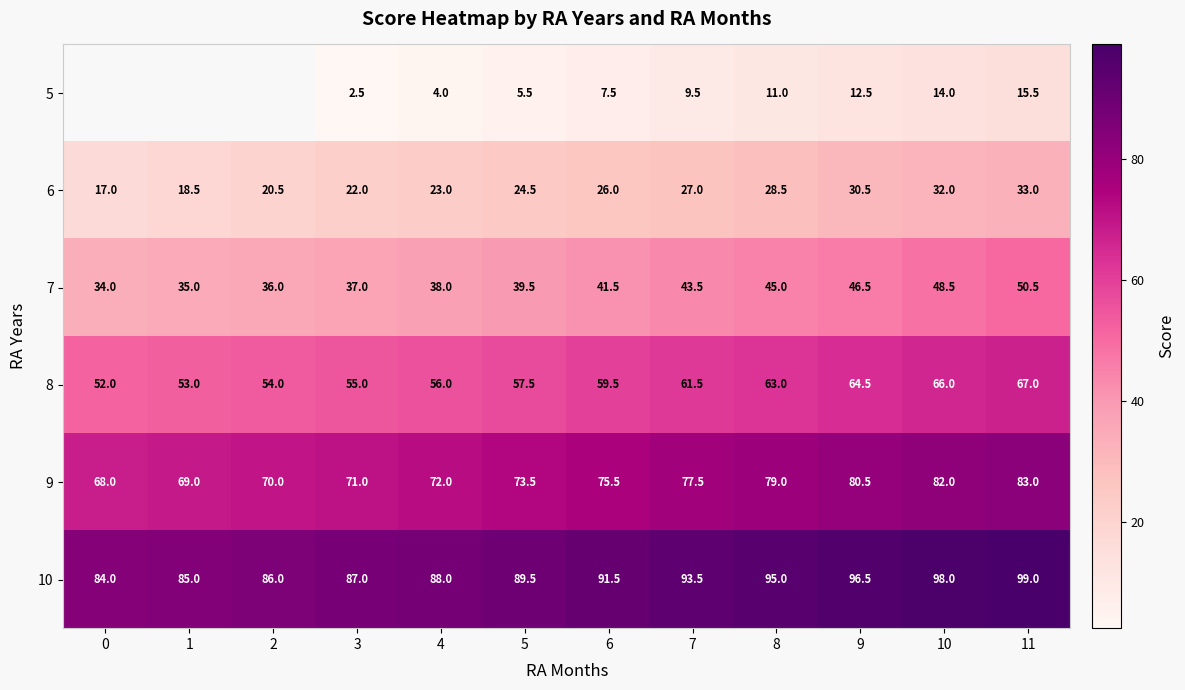

What is the average value of the 8 series?

59.1